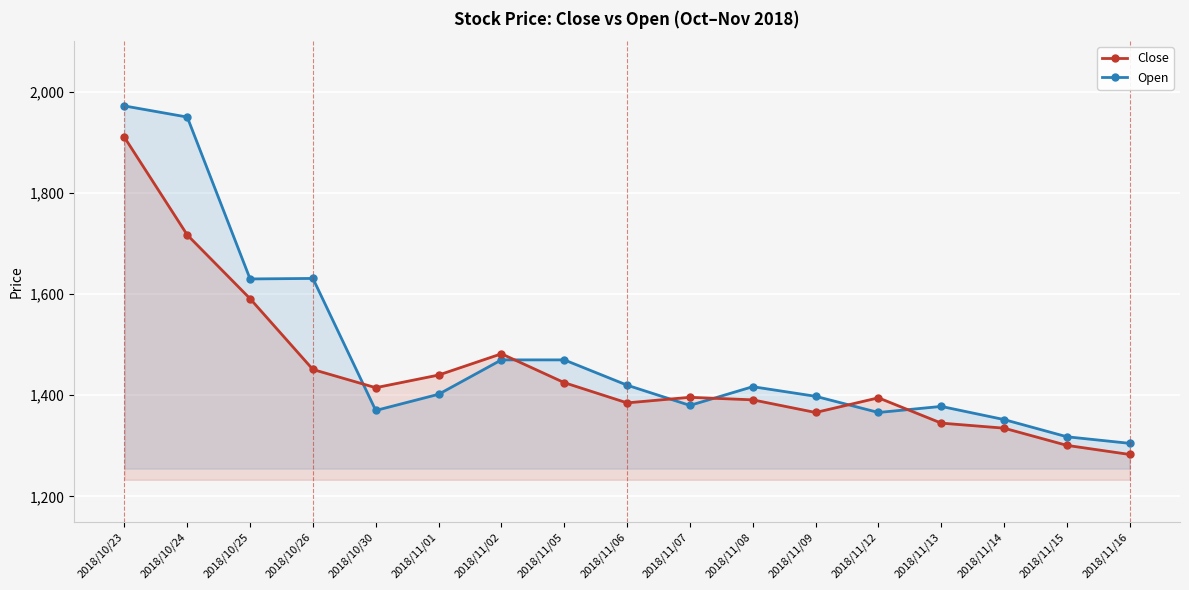

What is the difference between the highest and lowest values at 2018/11/06?

35